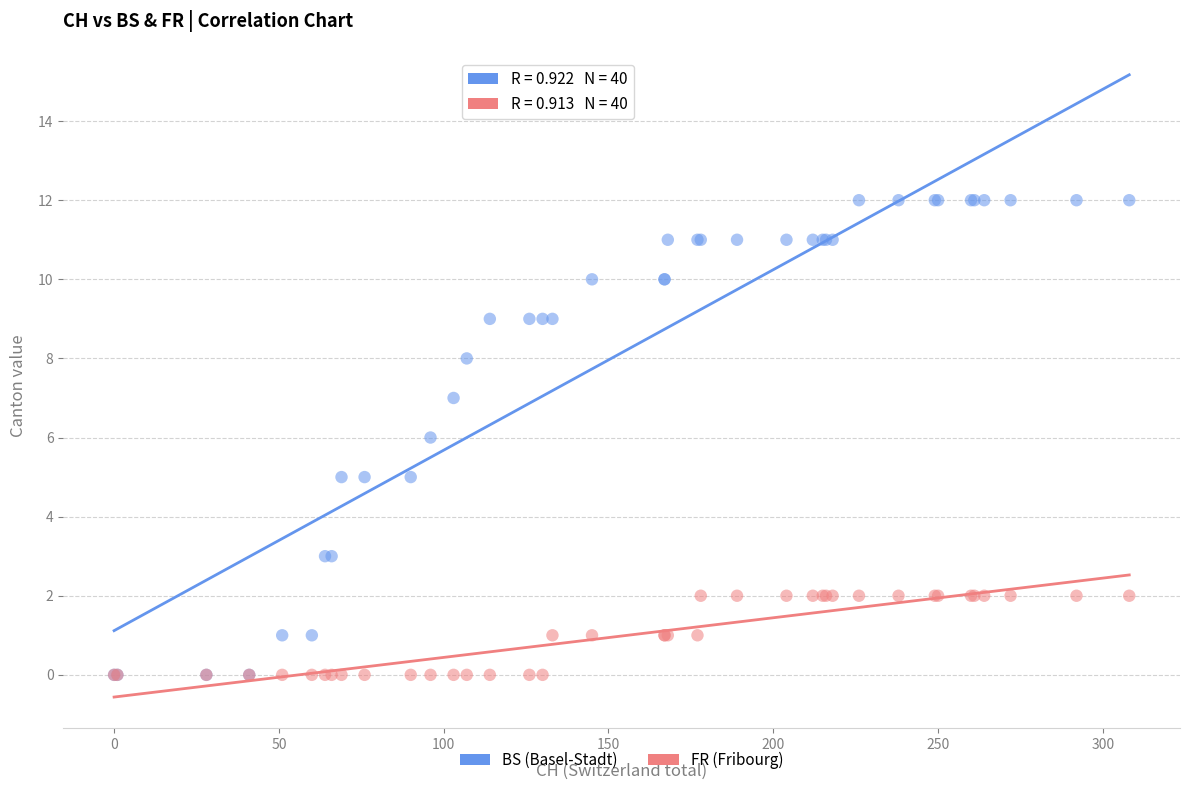

What are all the series names shown in the legend?

BS (Basel-Stadt), FR (Fribourg)